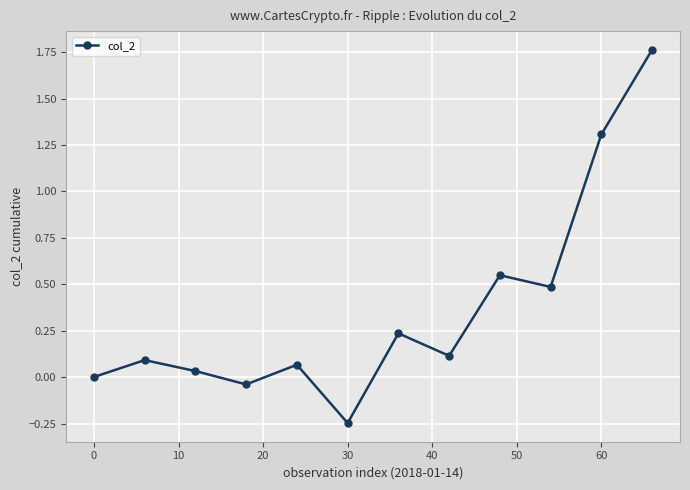

What is the difference between the maximum and minimum values?

2.0